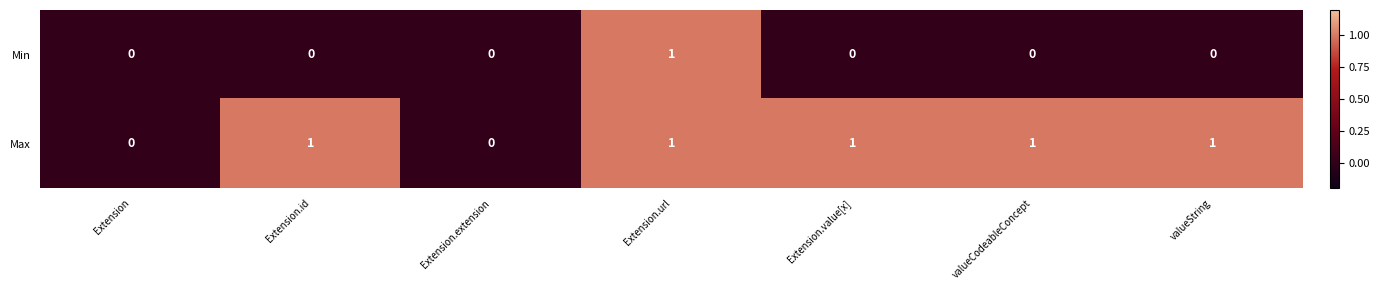

Reading left to right, transcribe all the data shown in this chart.

Min: 0	0	0	1	0	0	0
Max: 0	1	0	1	1	1	1